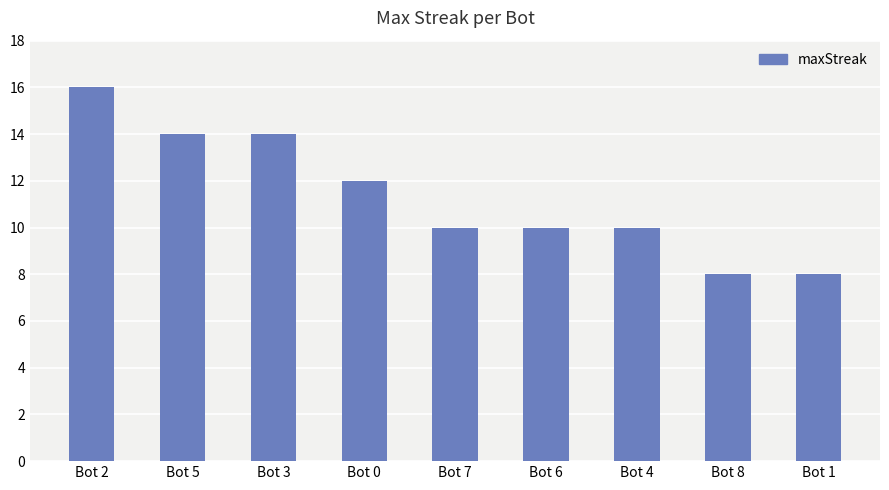

What is the value of the 1st bar from the left?

16